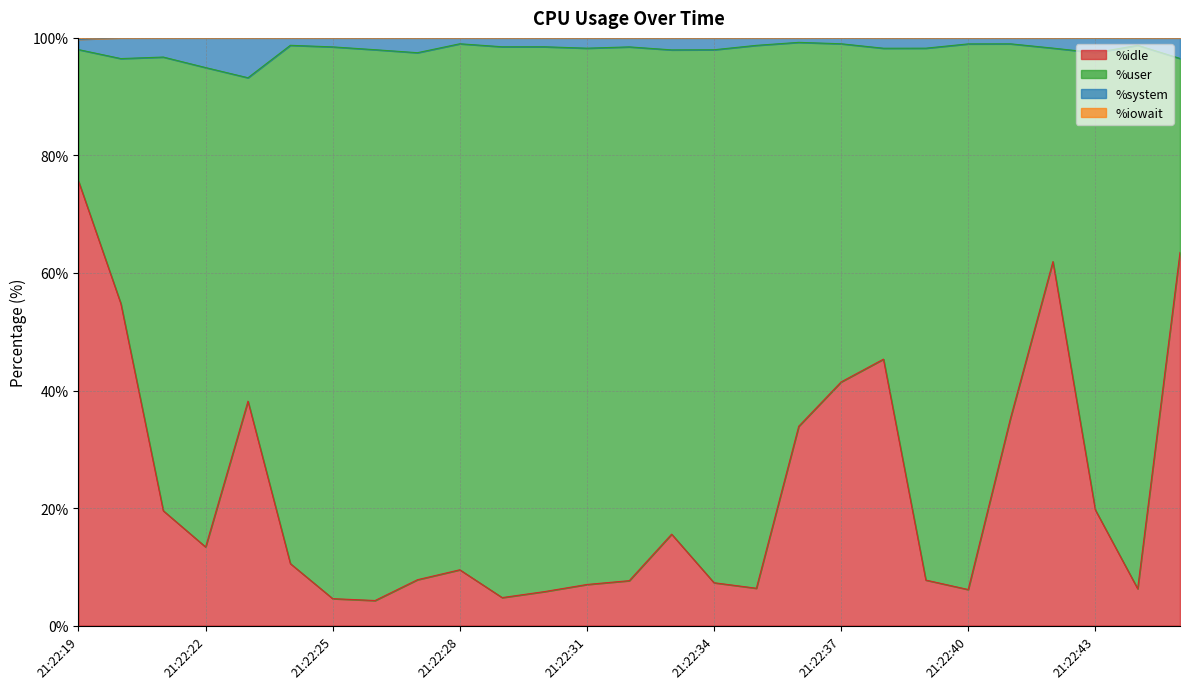

How many interior local valleys does the %iowait series have?

2